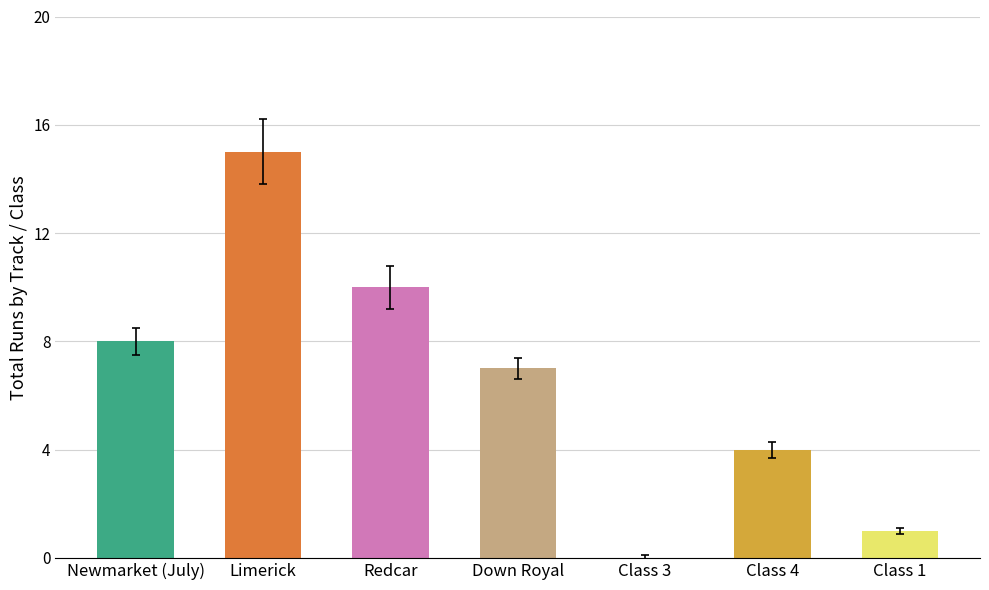

Which category has the lowest value across all series?

Class 3